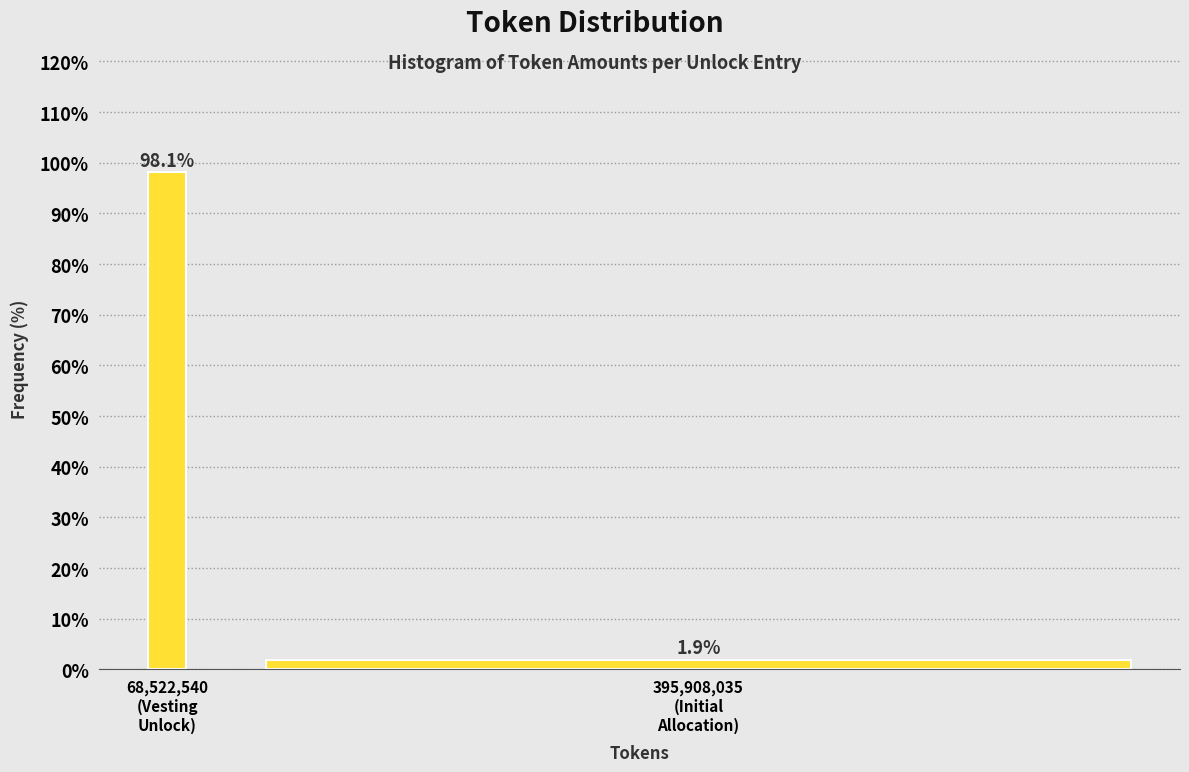

Reading left to right, transcribe all the data shown in this chart.

98.1	1.9